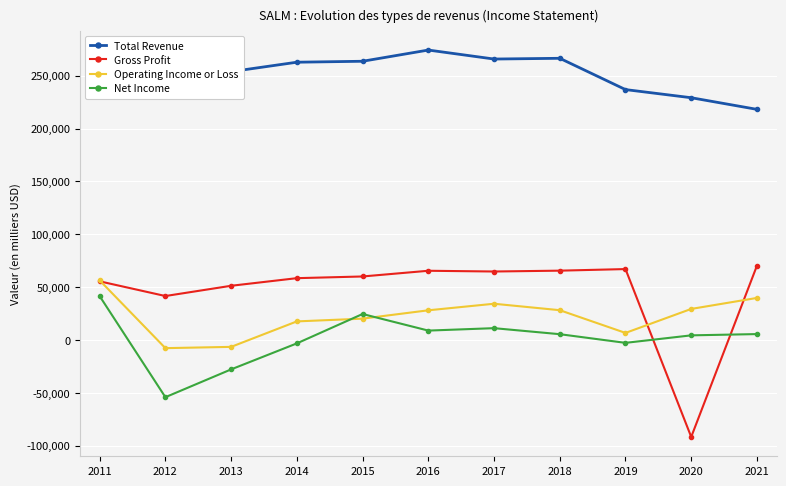

List the series in order of their peak value, lowest first.

Net Income, Operating Income or Loss, Gross Profit, Total Revenue